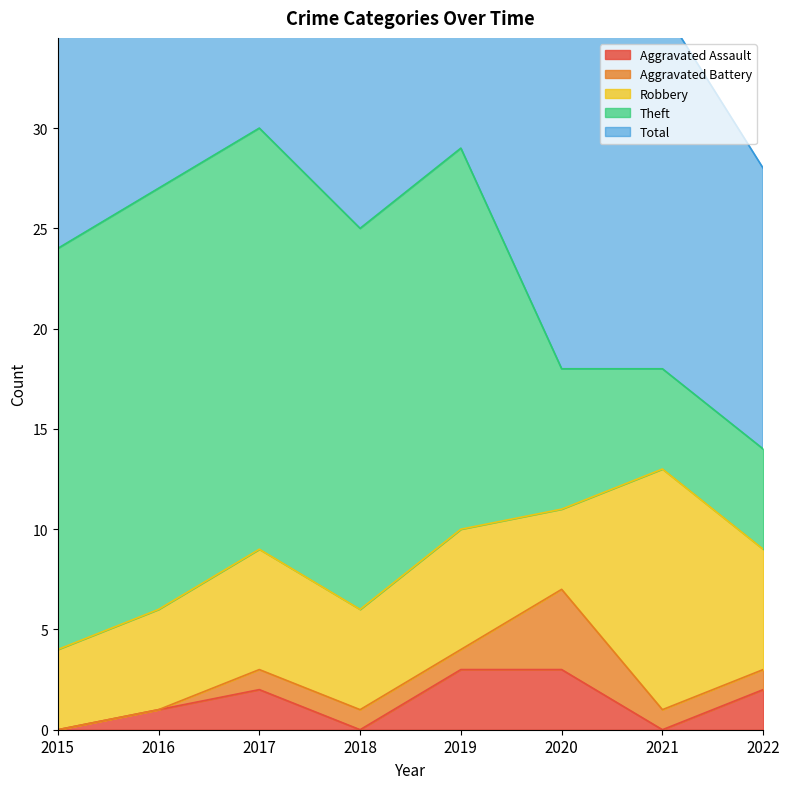

What is the average value of the Robbery series?

6